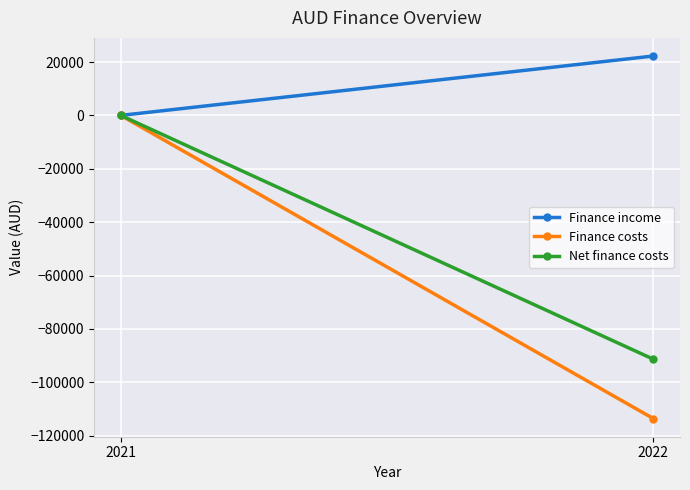

What are all the series names shown in the legend?

Finance income, Finance costs, Net finance costs